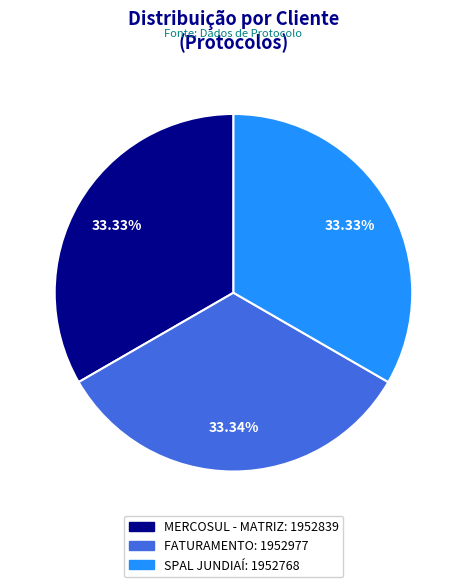

Count the number of slices in the pie.

3